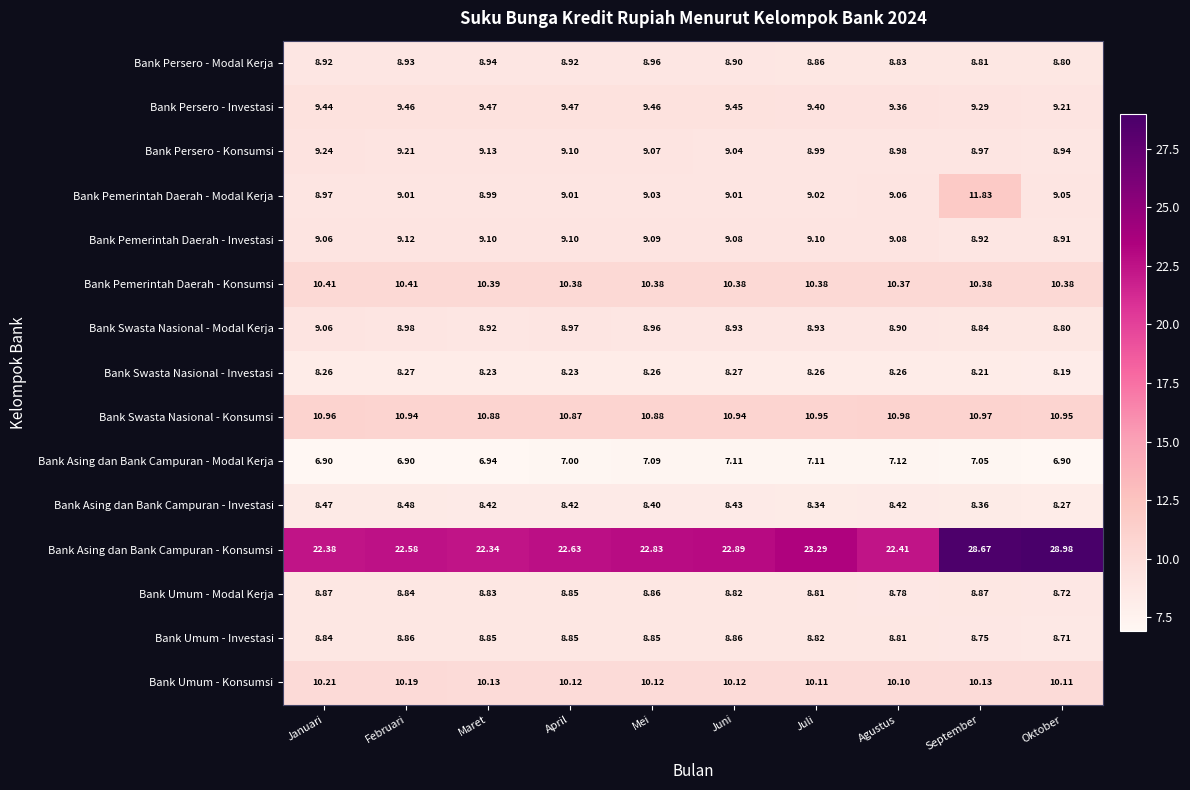

Which series has the widest spread of values?

Bank Asing dan Bank Campuran - Konsumsi